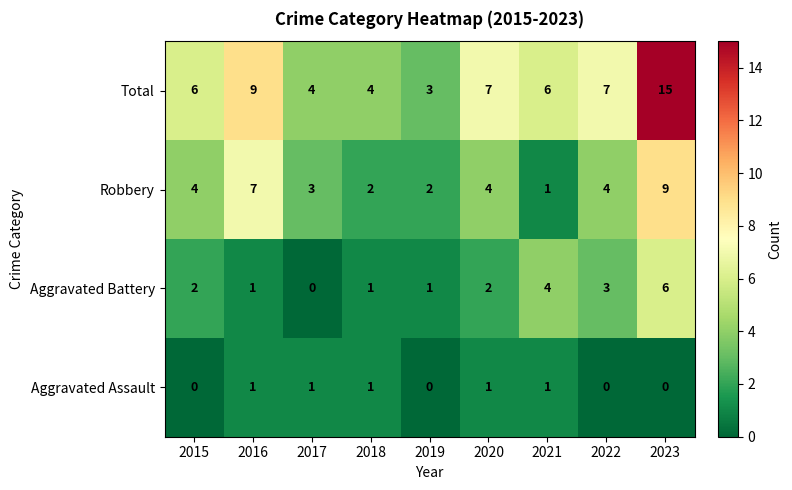

What is the difference between the maximum and minimum values in the Aggravated Battery series?

6